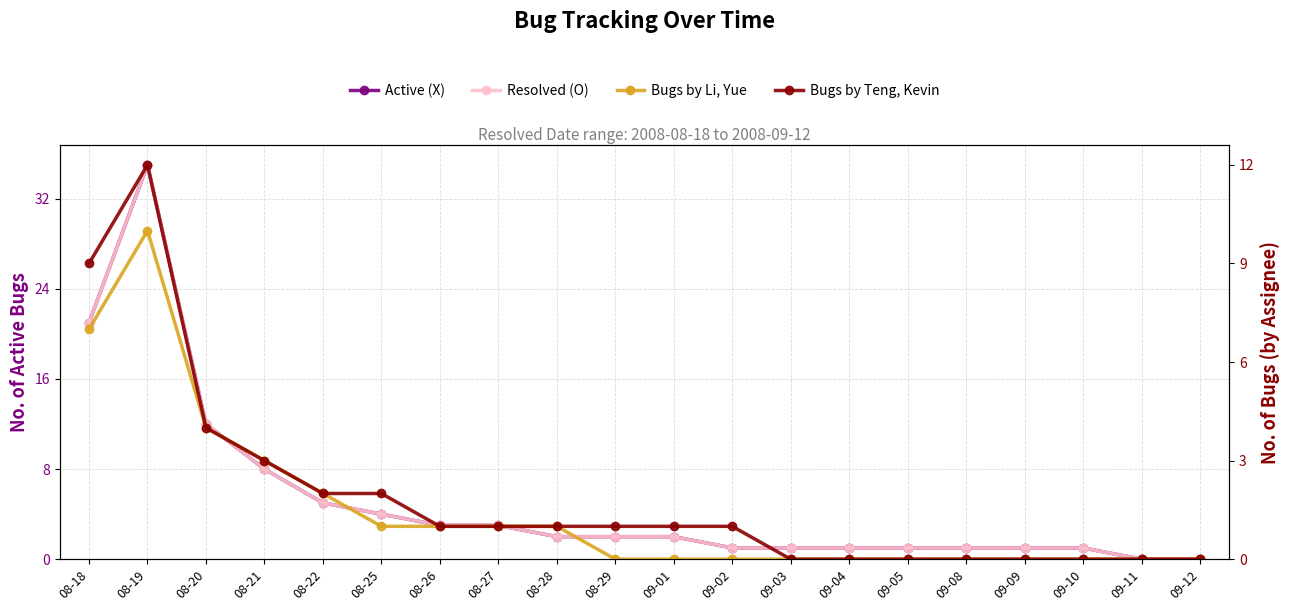

Where is Bugs by Teng, Kevin nearest to the value 6?

08-20